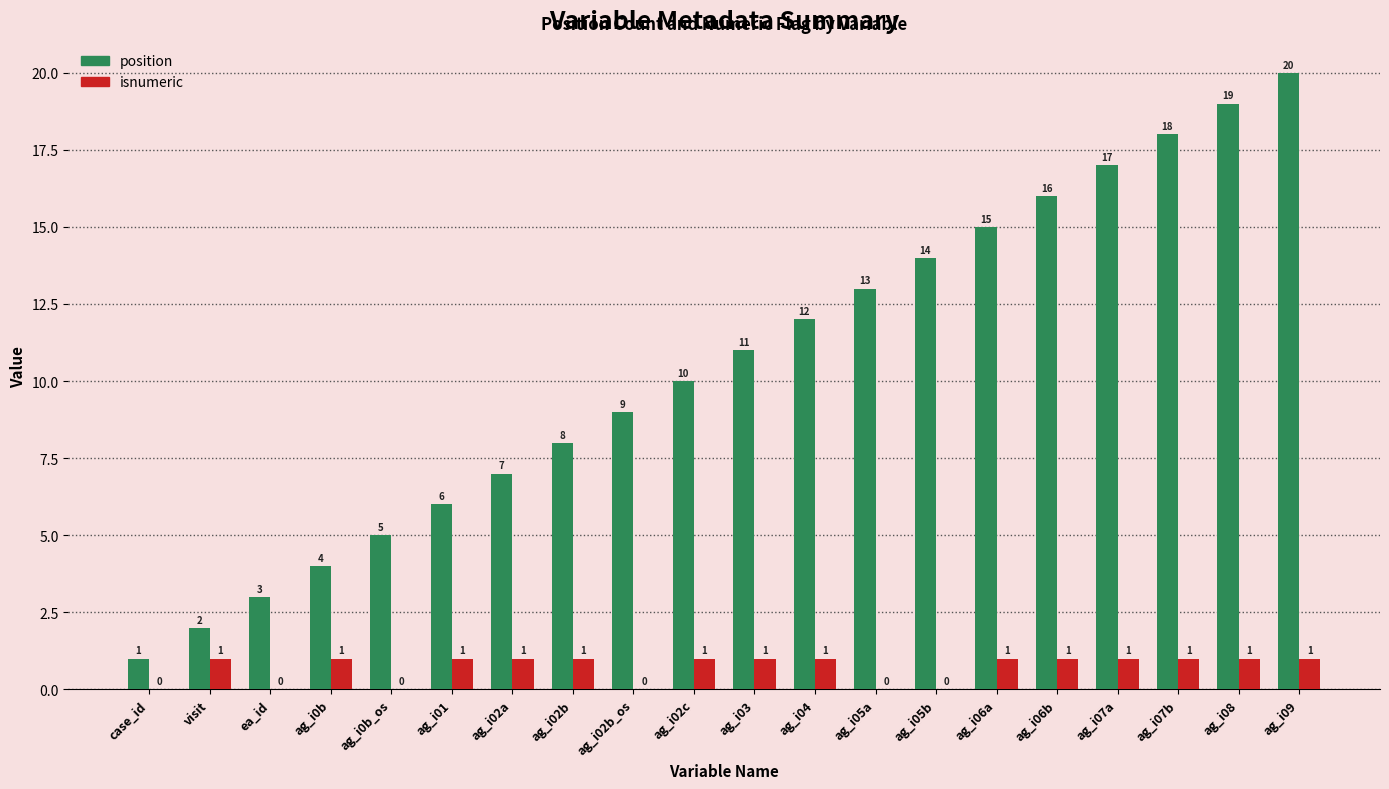

The value of position at ag_i08 is 28. True or false?

False